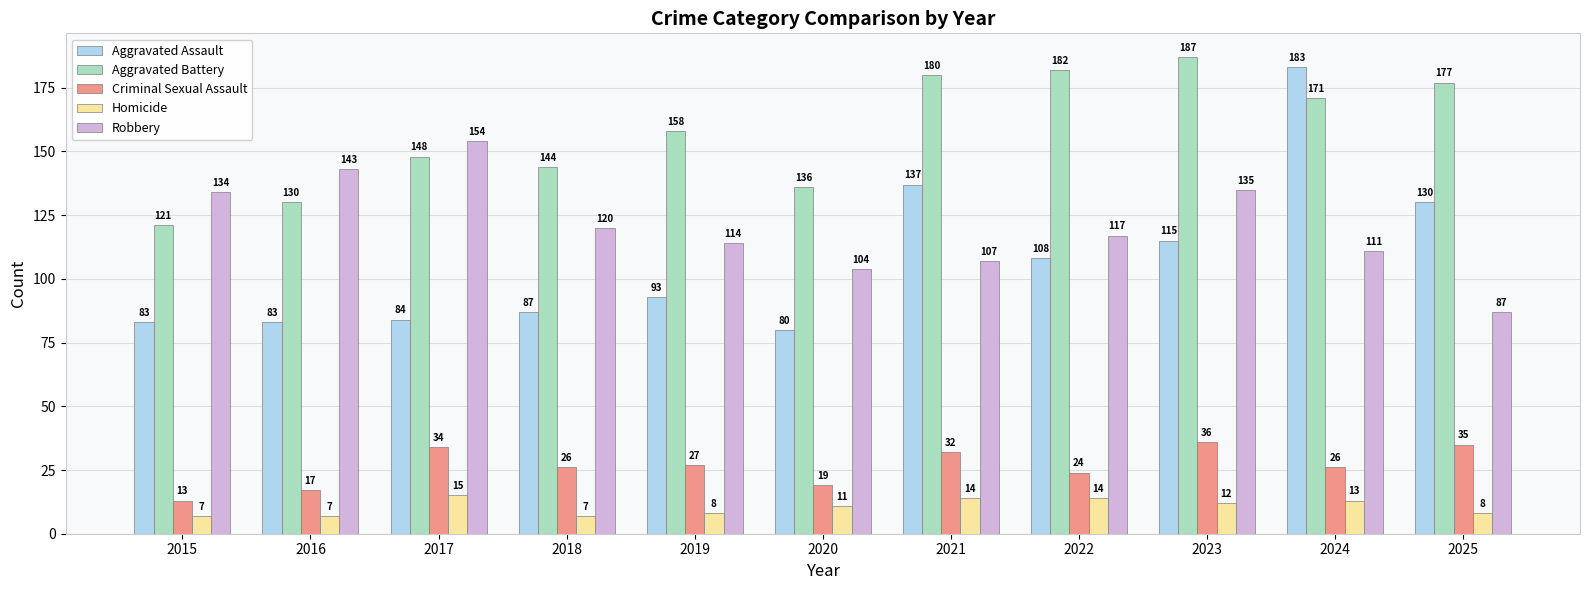

At which category is the sum across all series the highest?

2024